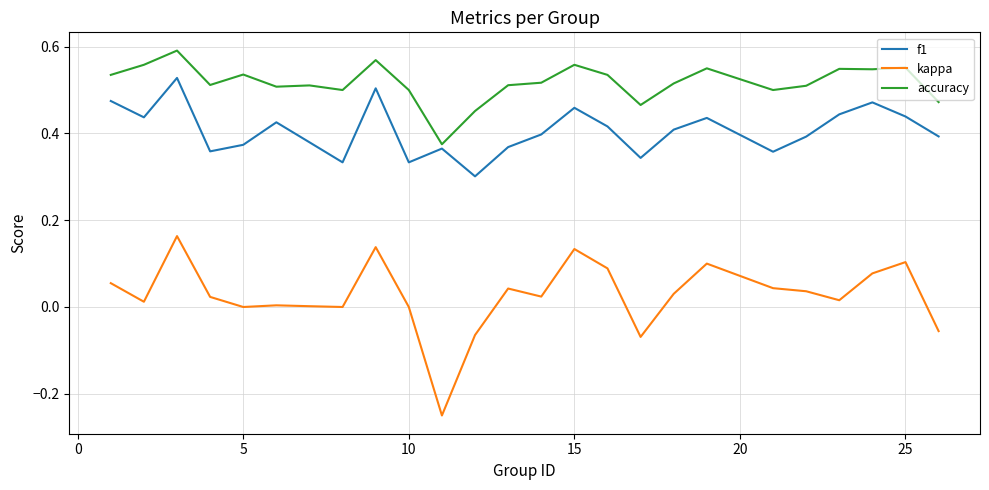

Which series has the largest total across all categories?

accuracy